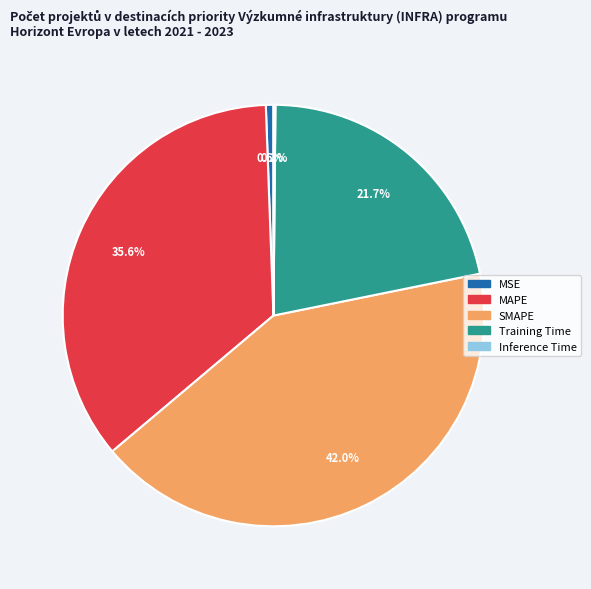

Is it true that SMAPE is 42% of the pie?

True